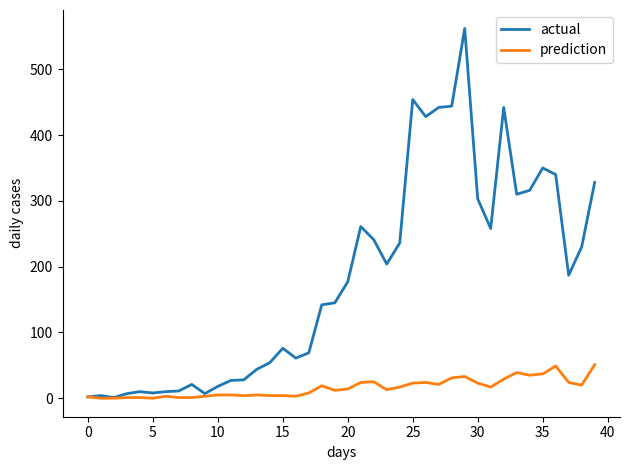

Which series has the largest range (max minus min)?

actual